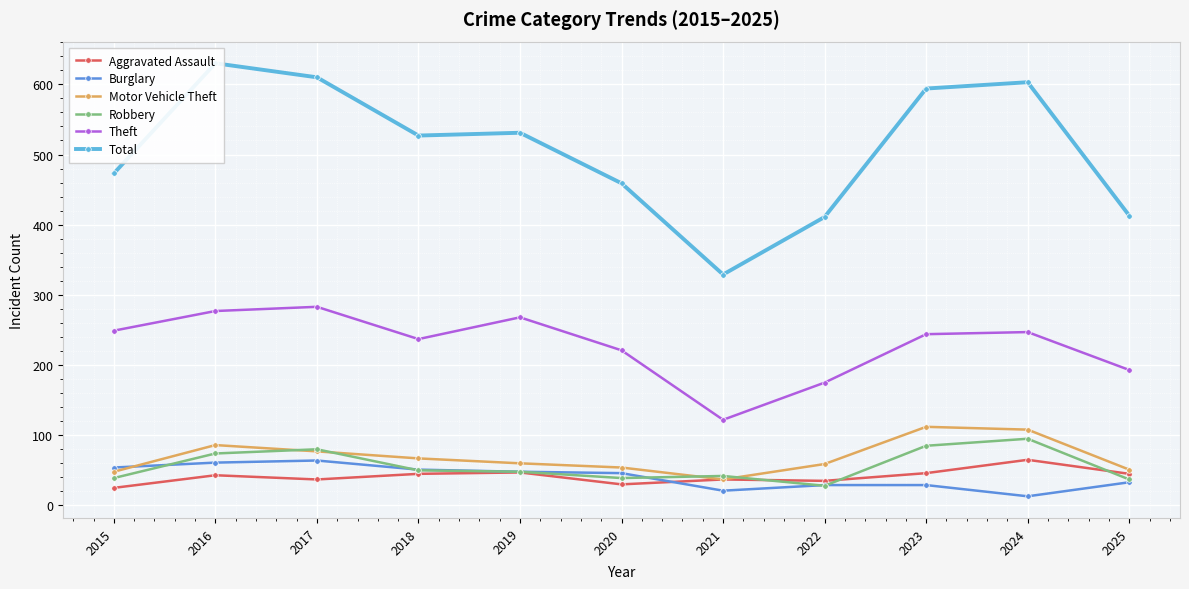

What is the minimum value shown in the chart?

13